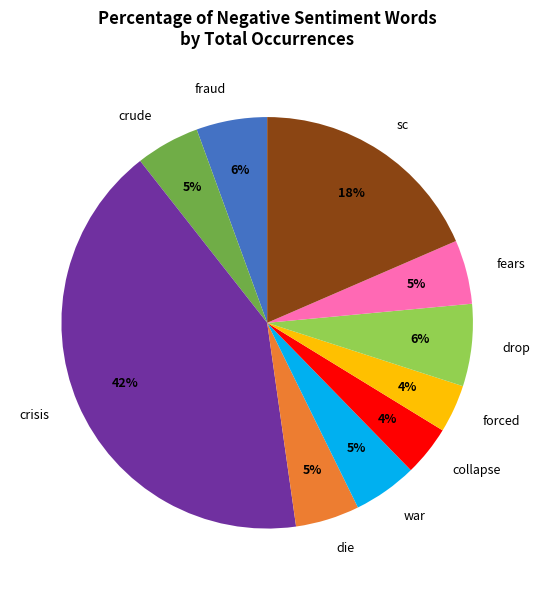

Do fears and fraud together represent more than half of the pie?

No